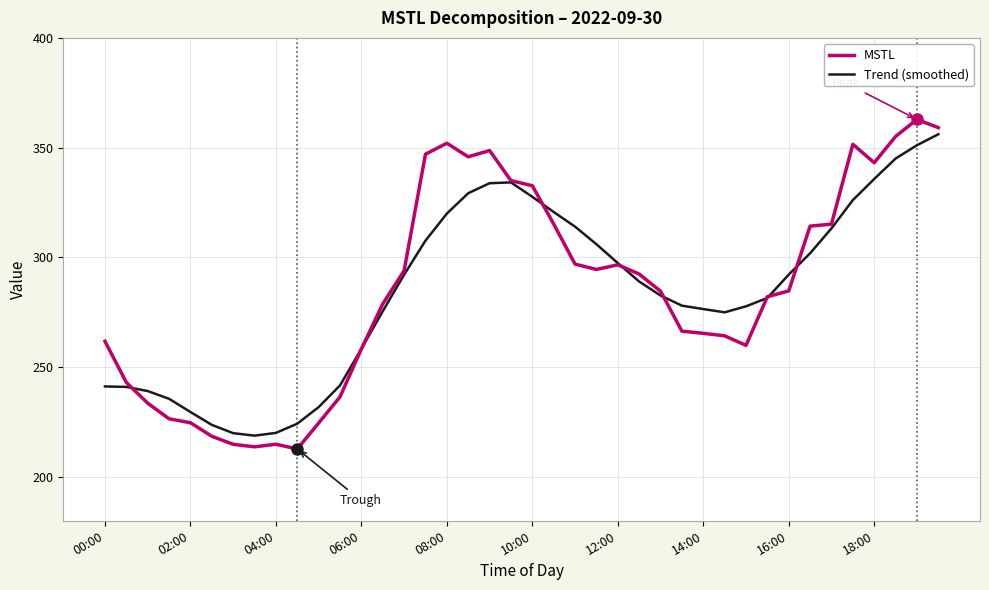

True or false: MSTL and Trend (smoothed) intersect in this chart.

True